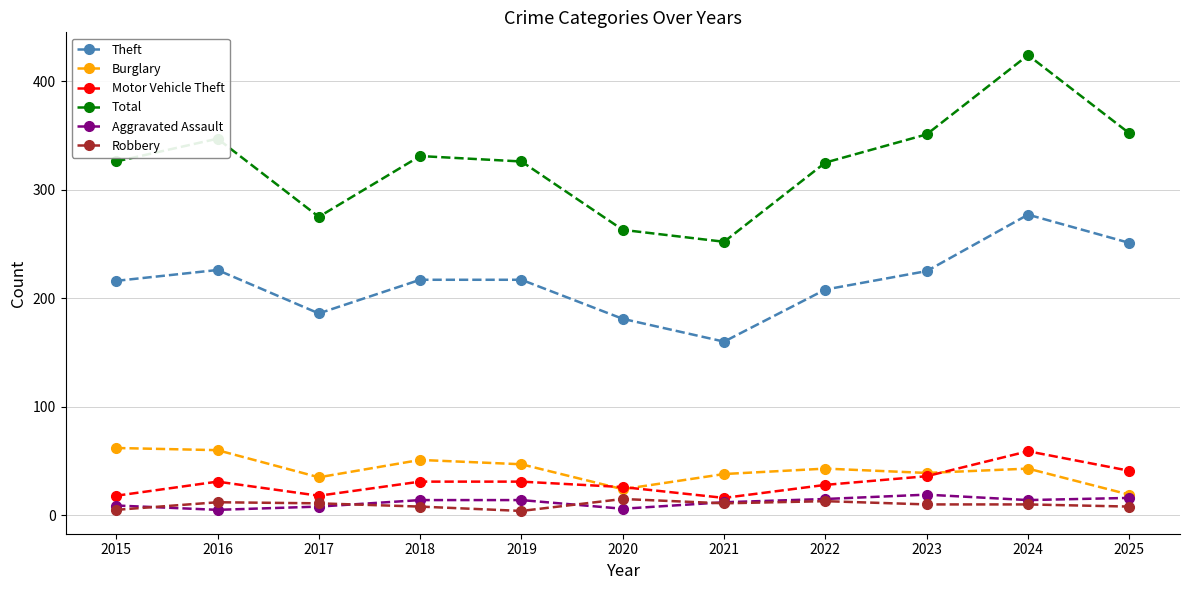

True or false: Robbery and Theft cross at least once.

False